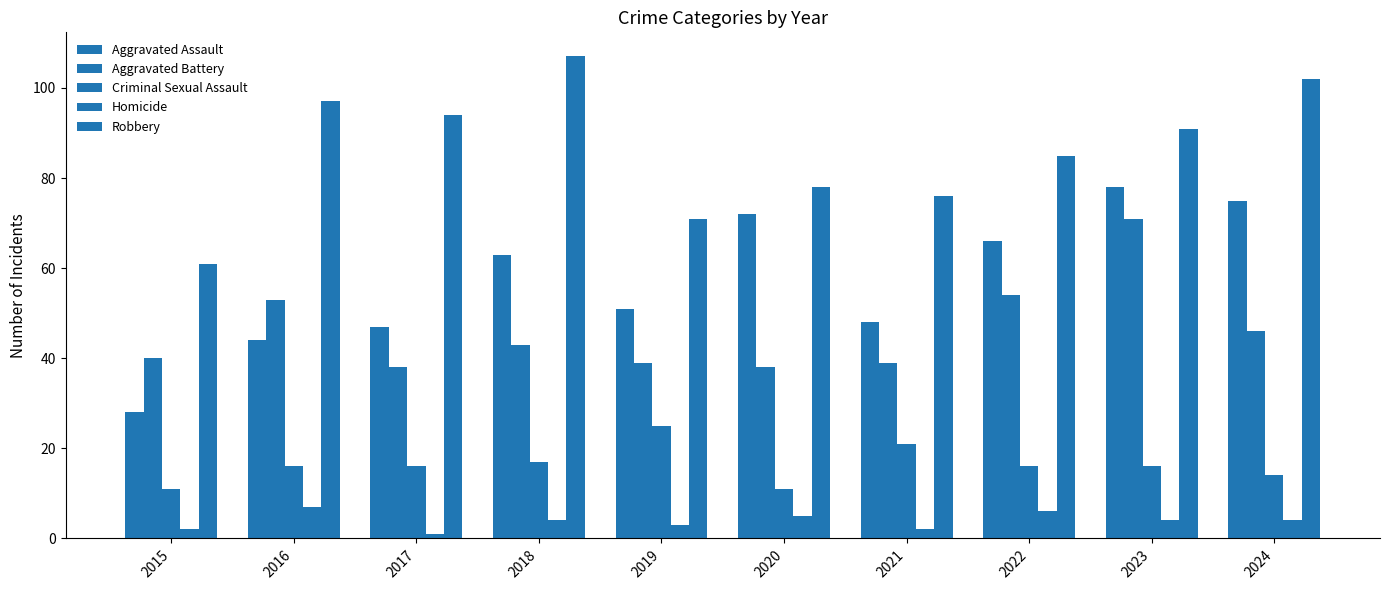

Is it true that Criminal Sexual Assault equals 17 at 2018?

True